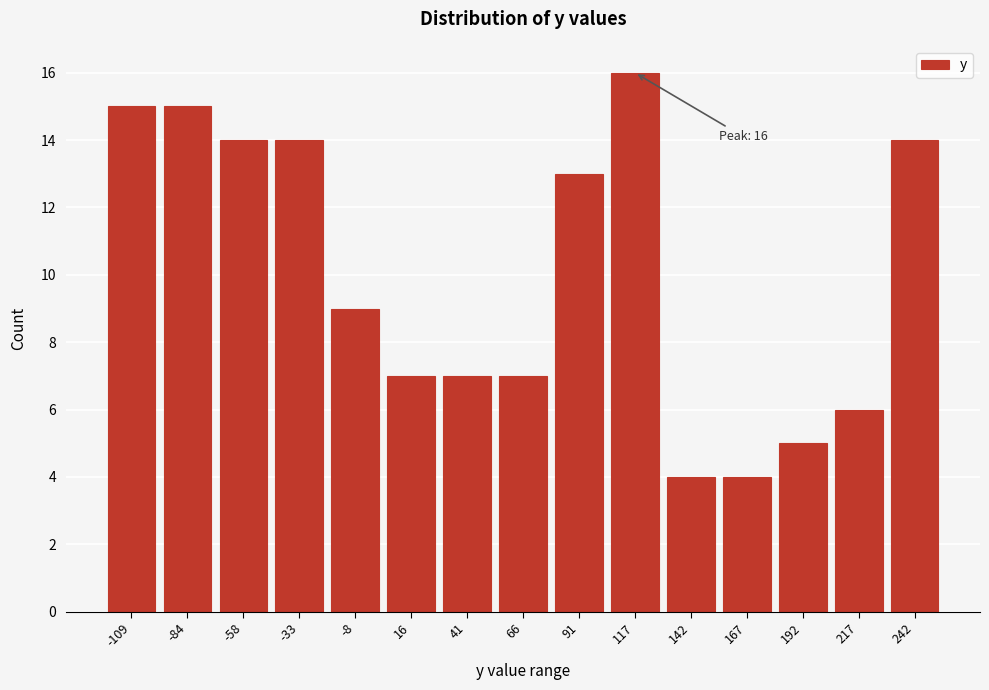

Reading left to right, list all the values displayed in this chart.

15	15	14	14	9	7	7	7	13	16	4	4	5	6	14